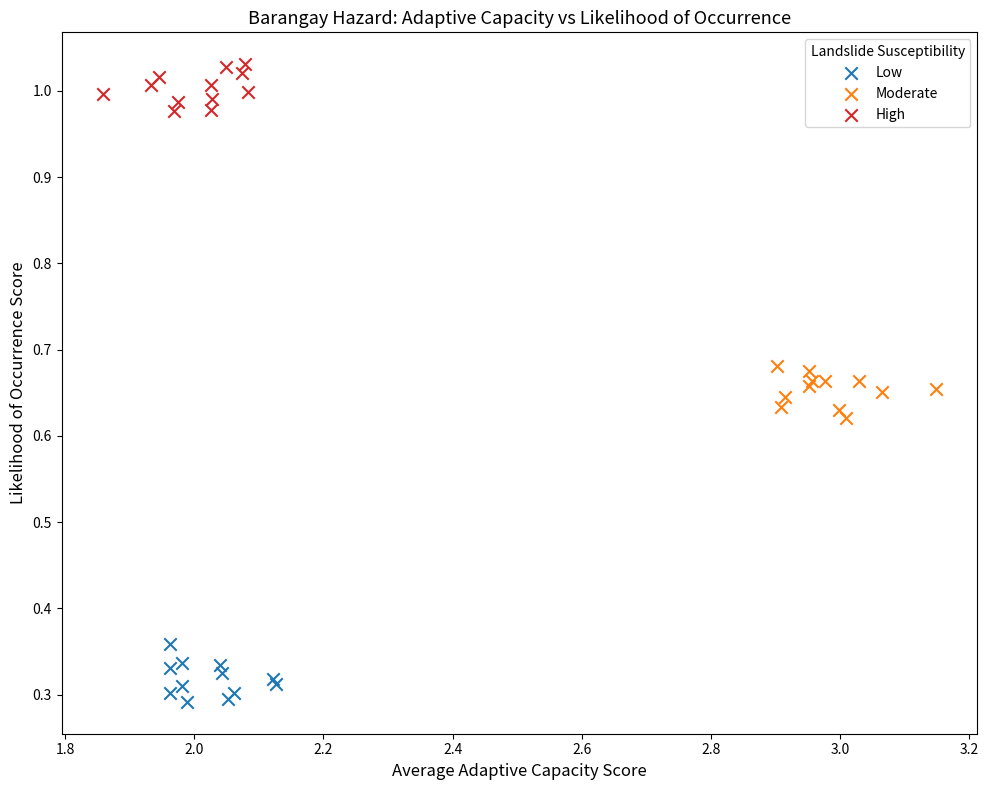

Which series reaches the maximum Y coordinate?

High